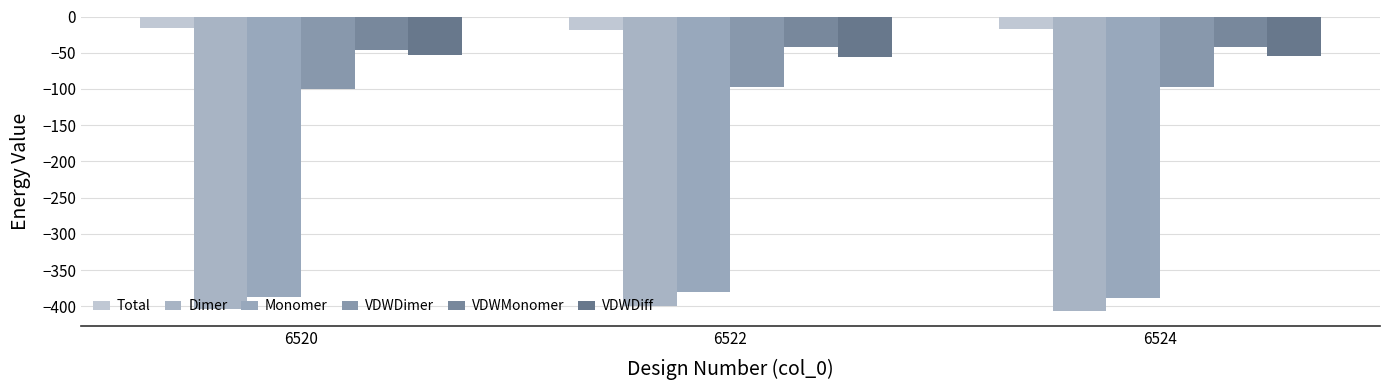

Which category has the lowest value across all series?

6524